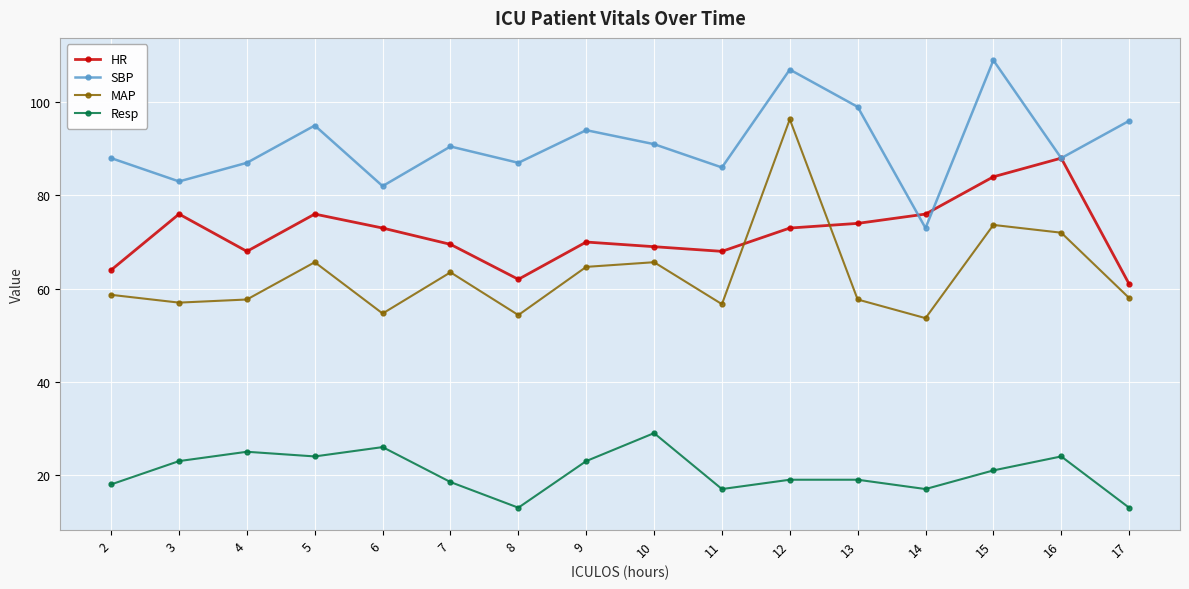

At which label is HR closest to 74?

13